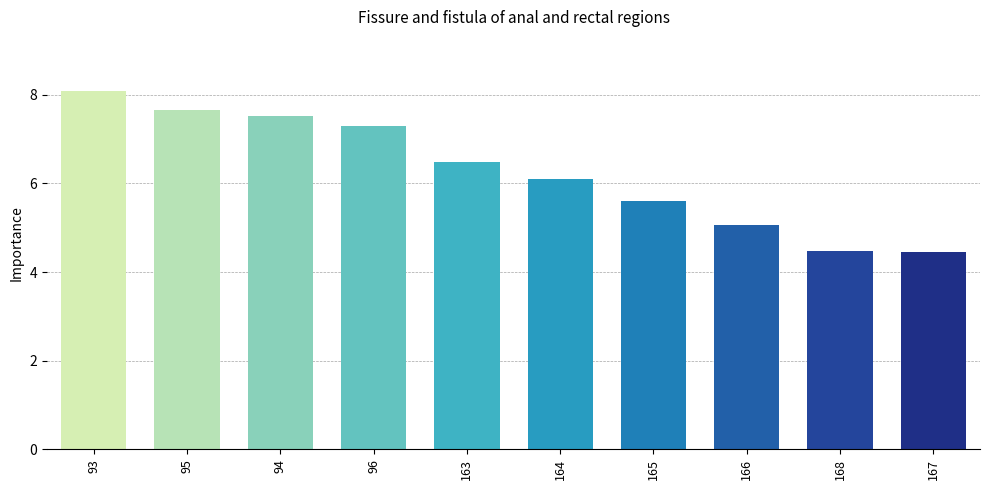

What is the value of the 1st bar from the left?

8.1